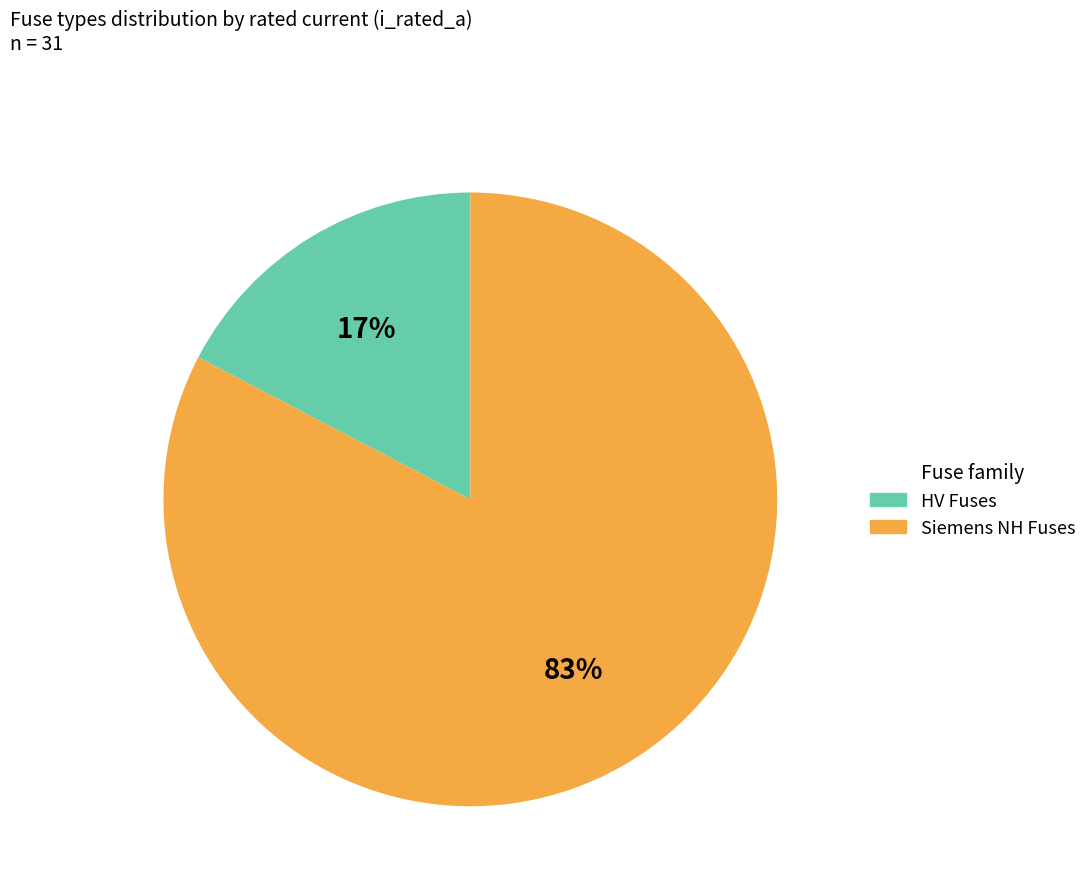

How many slices are in this pie chart?

2